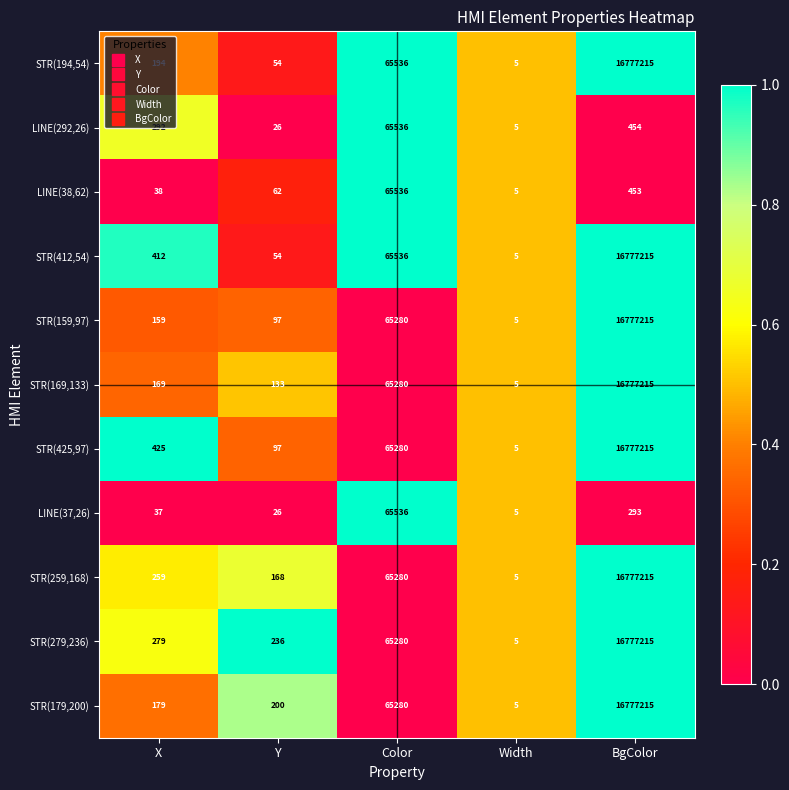

How many categories are shown in the chart?

5